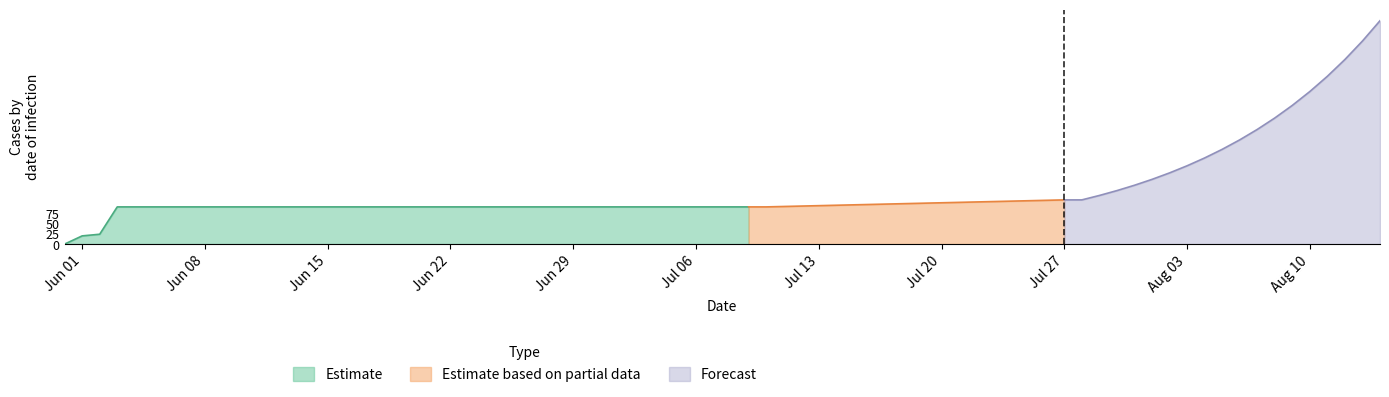

What is the approximate value at 2020-07-09?

90.0